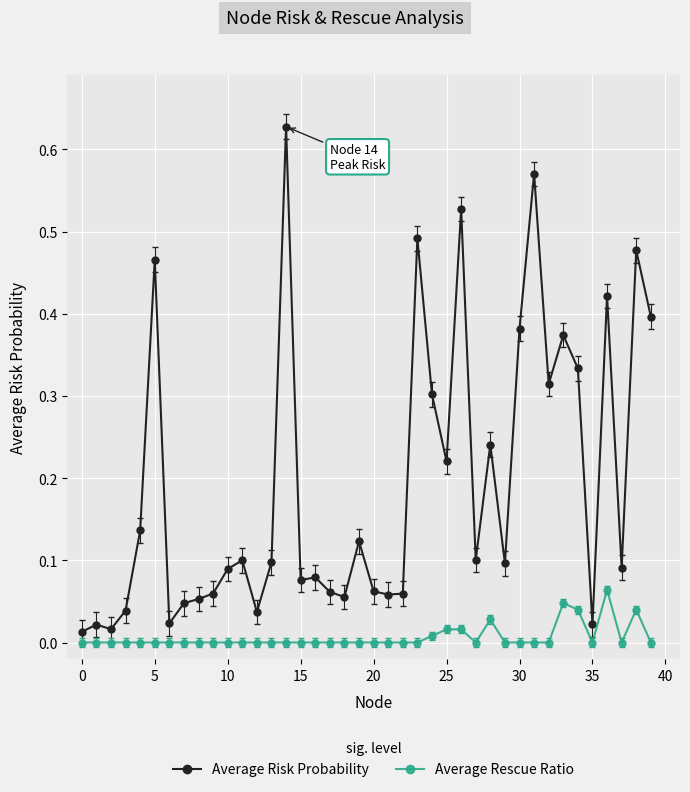

True or false: Average Rescue Ratio has more than 1 interior local peaks.

True